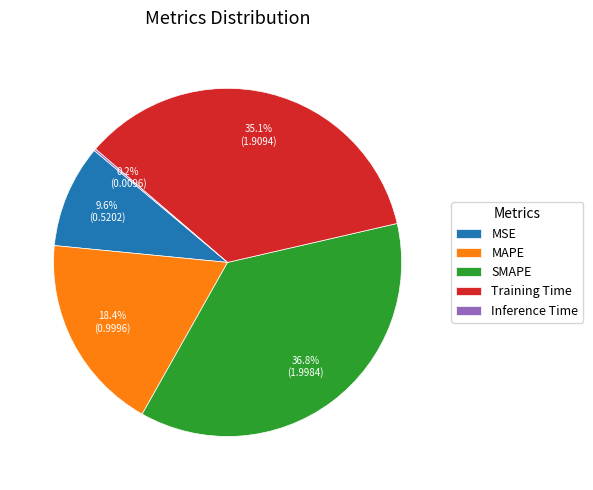

Which has a higher value, SMAPE or MAPE?

SMAPE